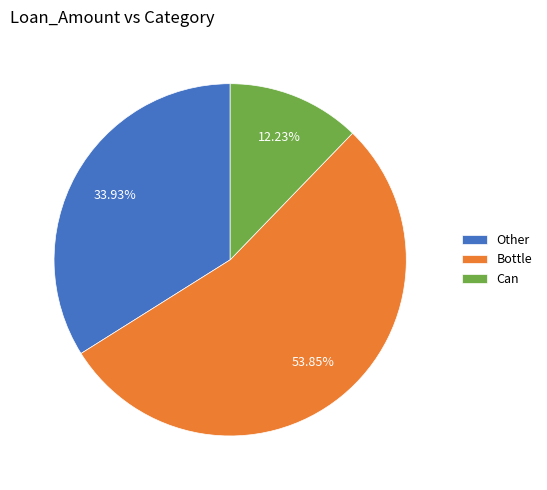

What percentage is NOT represented by Bottle?

46.2%